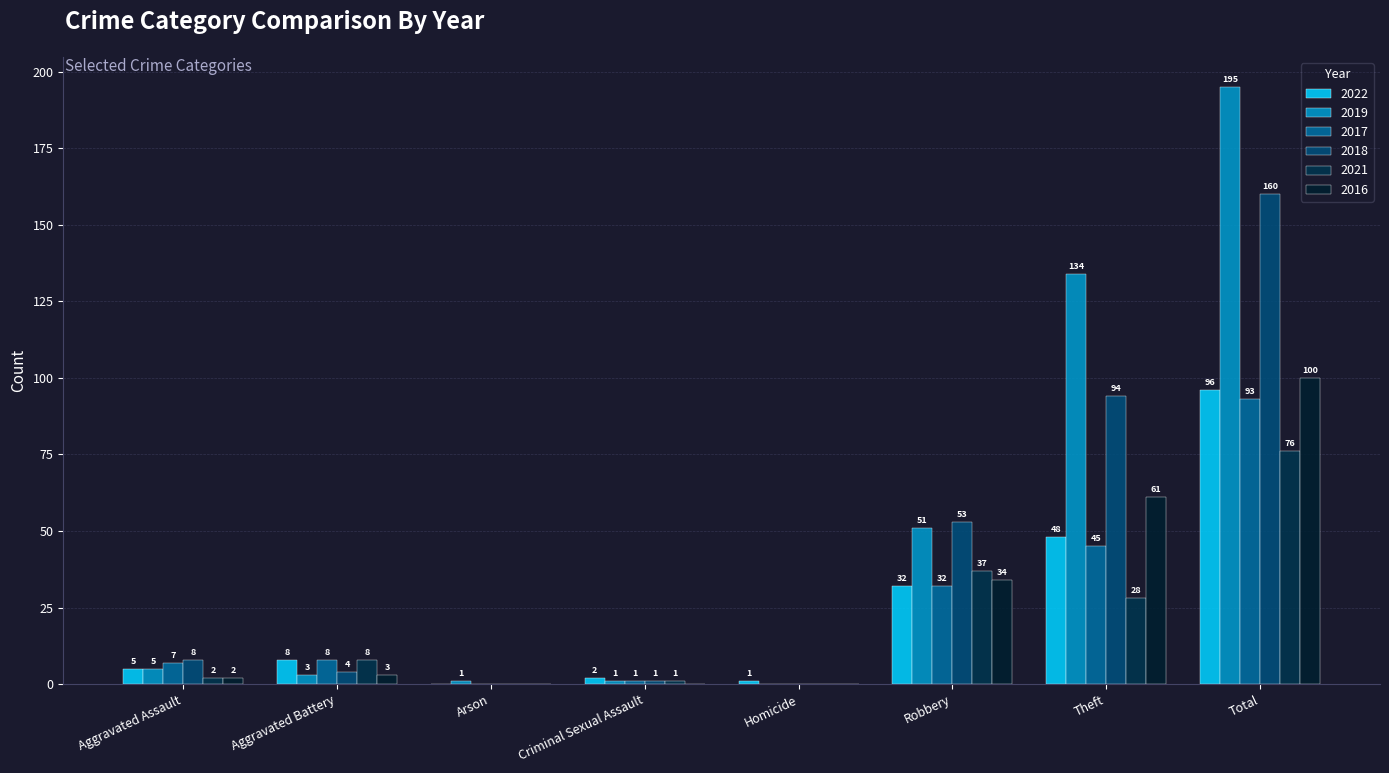

What is the label of the 4th bar from the right?

Homicide